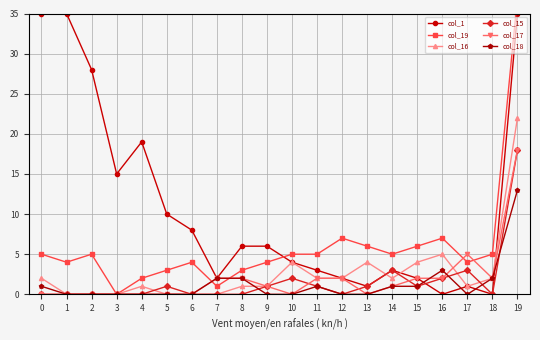

Which category has the highest value in the col_16 series?

19